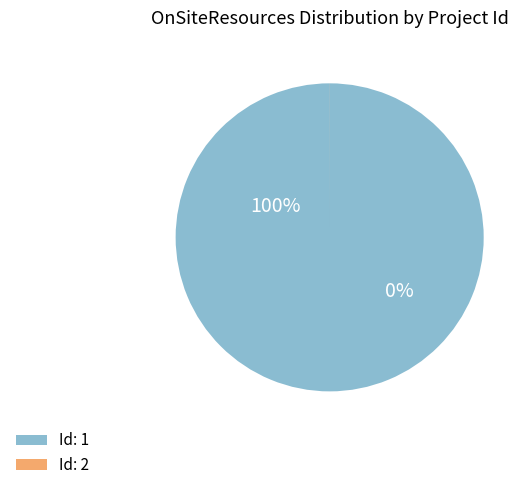

Does 2 account for over 50% of the chart?

No